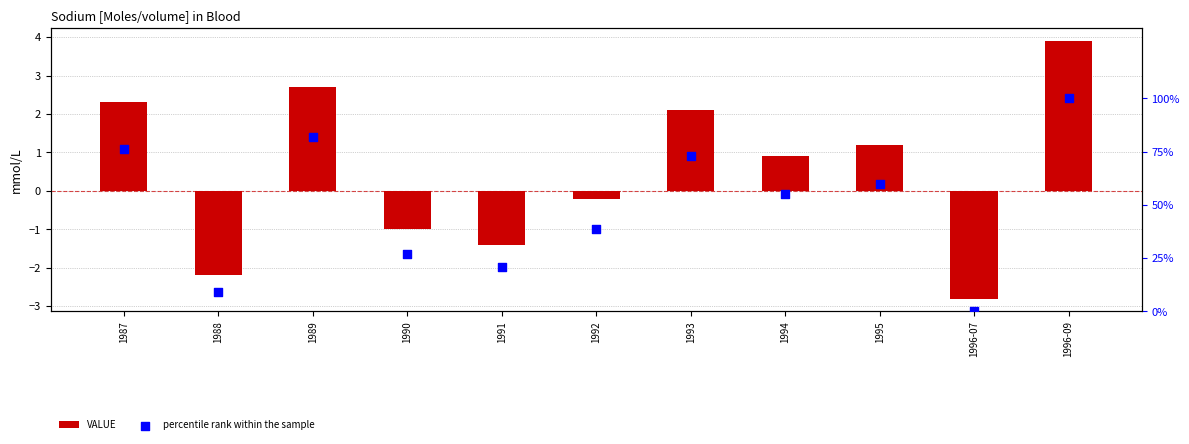

Is the value of VALUE at 1987 greater than the value of percentile rank within the sample at 1988?

No